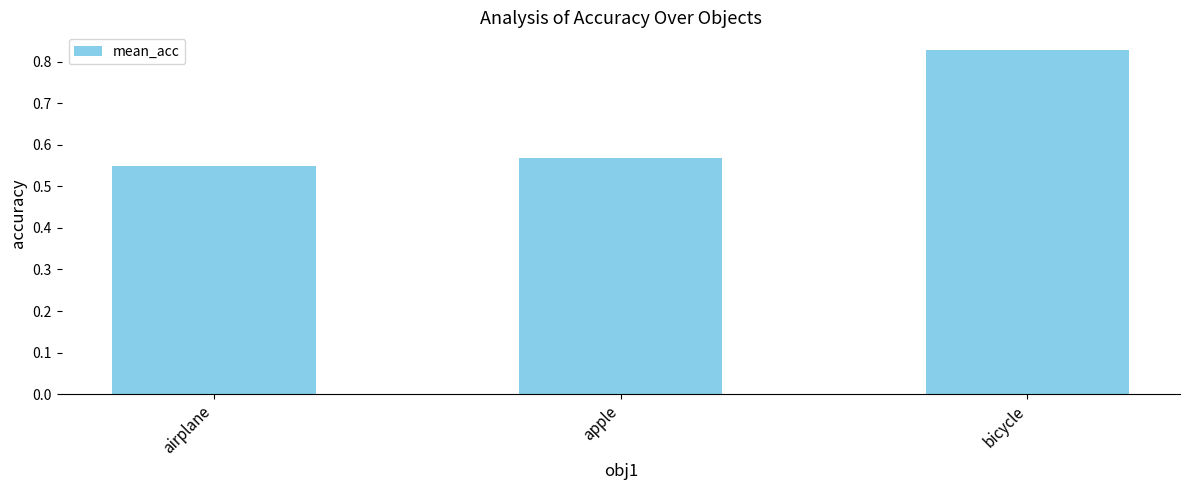

Which label corresponds to the smallest value in the chart?

airplane